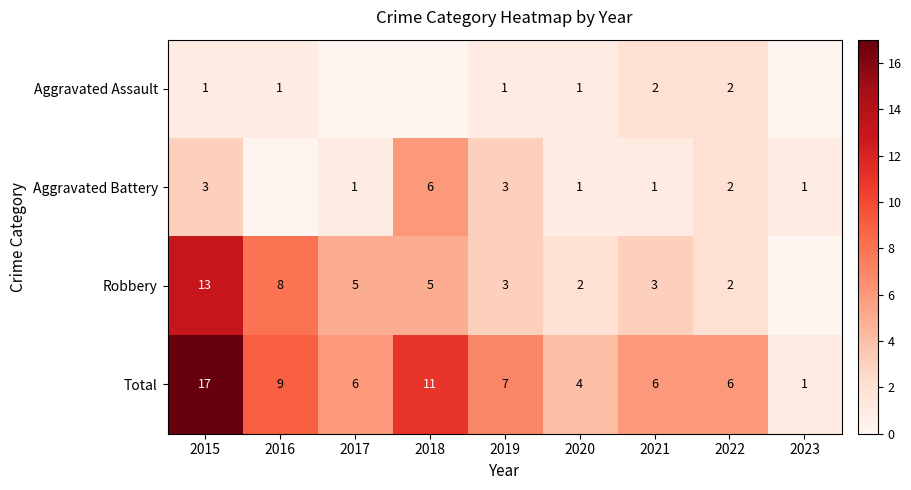

What is the difference between the highest and lowest values at 2019?

6